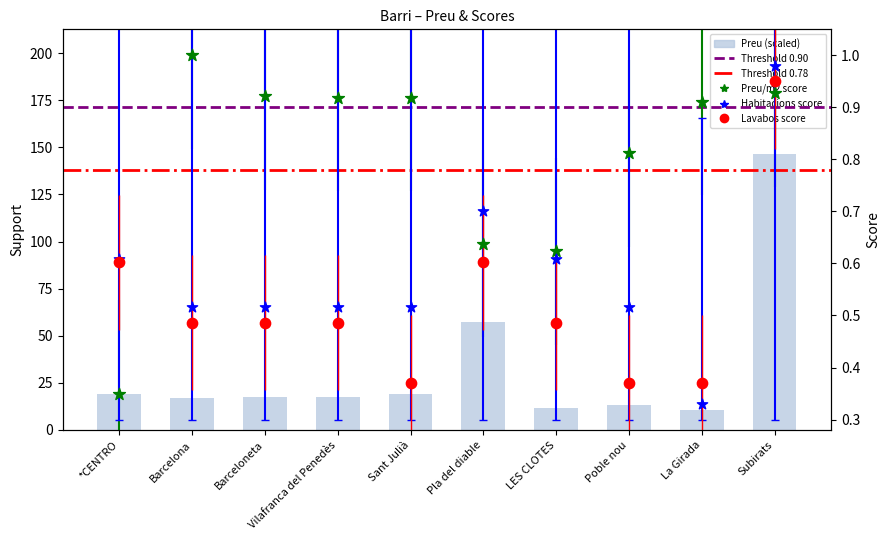

At how many categories does at least one series exceed 13?

8